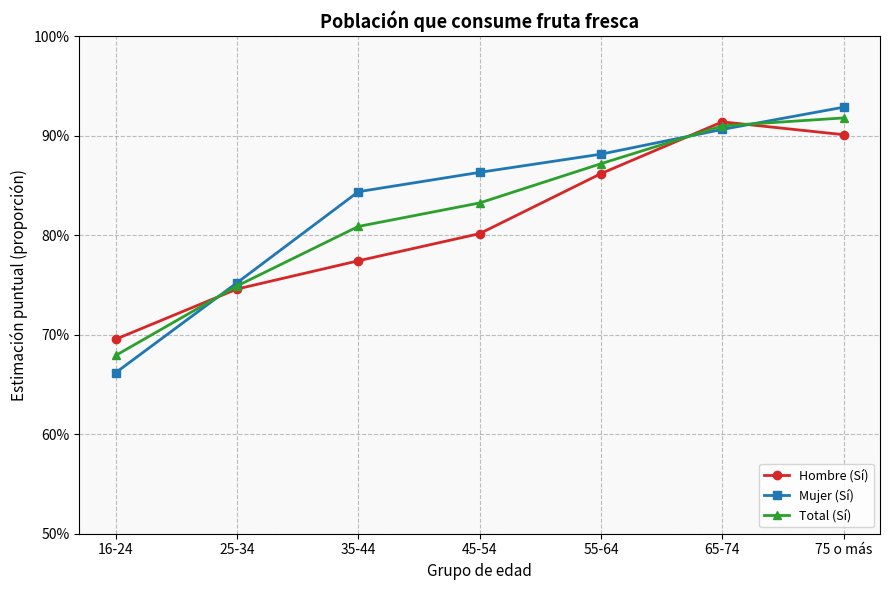

What is the value of the Mujer (Sí) point at the 2nd from the left?

0.8